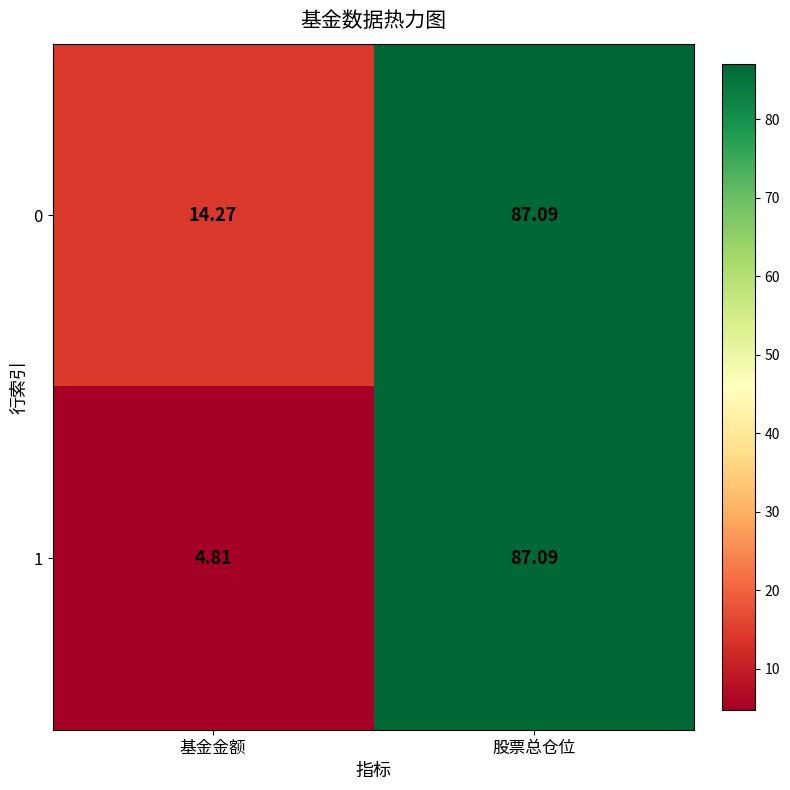

At how many categories does at least one series exceed 8?

2